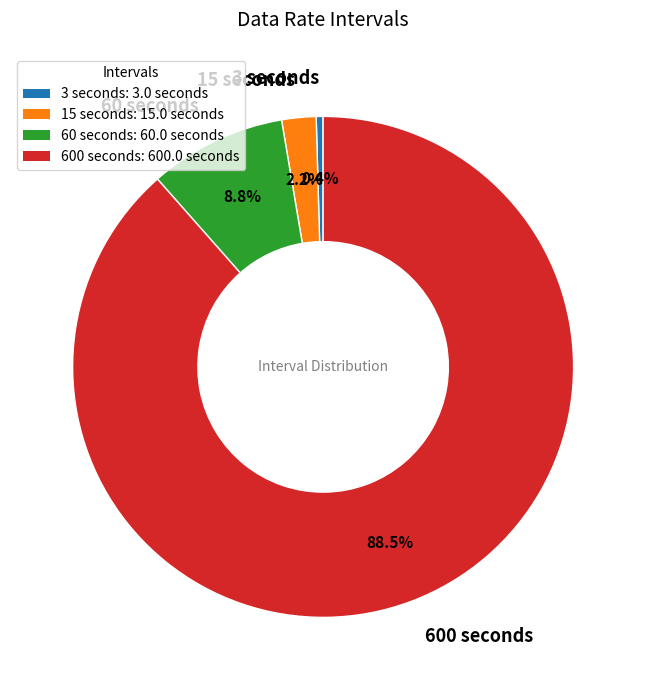

Which has a higher value, 600 seconds or 15 seconds?

600 seconds